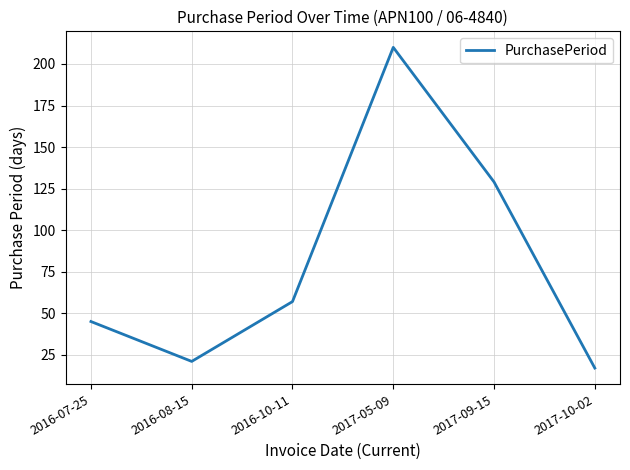

What is the ratio of the value at 2016-08-15 to the value at 2016-10-11?

0.4